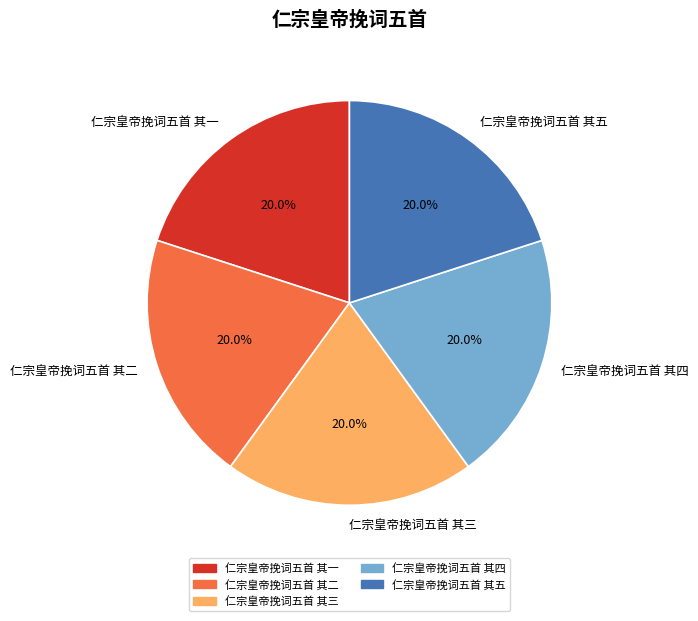

Do 仁宗皇帝挽词五首 其一 and 仁宗皇帝挽词五首 其三 together represent more than half of the pie?

No